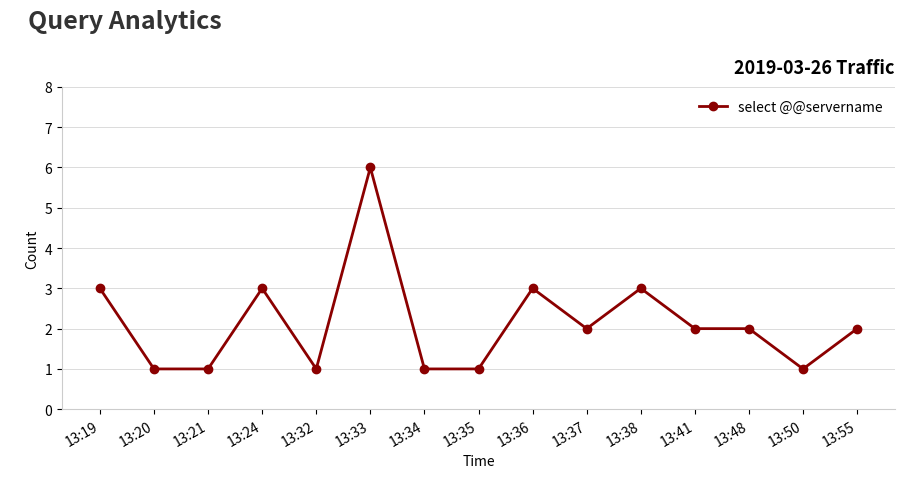

Reading left to right, what are all the values shown in this chart?

13:19=3	13:20=1	13:21=1	13:24=3	13:32=1	13:33=6	13:34=1	13:35=1	13:36=3	13:37=2	13:38=3	13:41=2	13:48=2	13:50=1	13:55=2